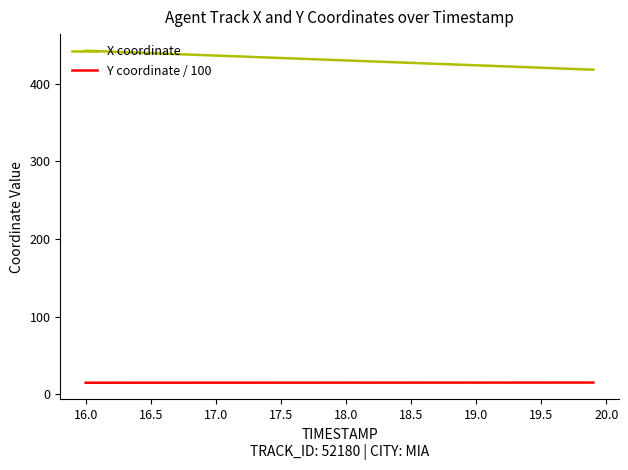

Which series has the largest total across all categories?

X coordinate